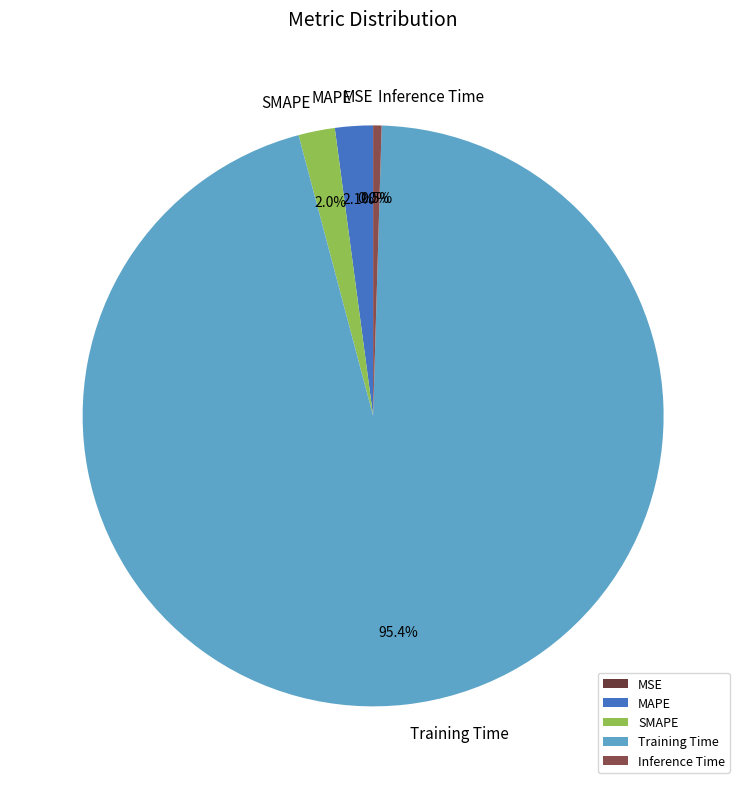

Which category has the biggest portion of the pie?

Training Time